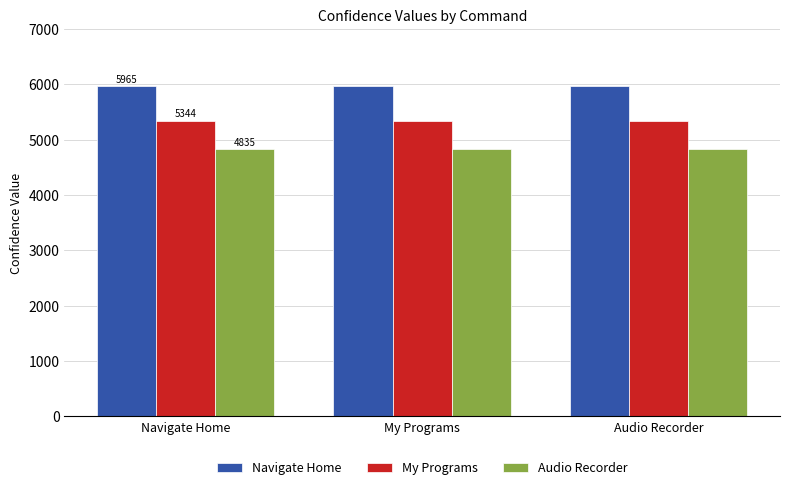

Is the value of Navigate Home at Audio Recorder greater than the value of My Programs at Navigate Home?

Yes